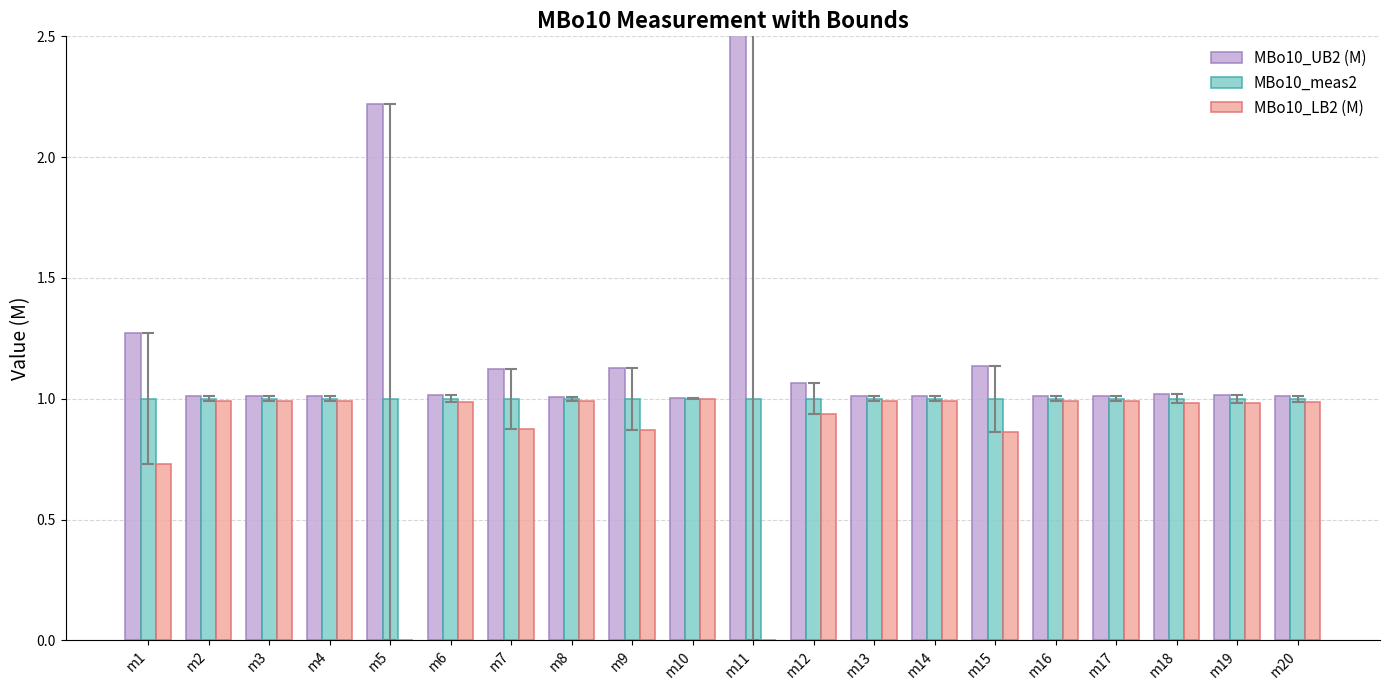

How many groups of bars are there?

20